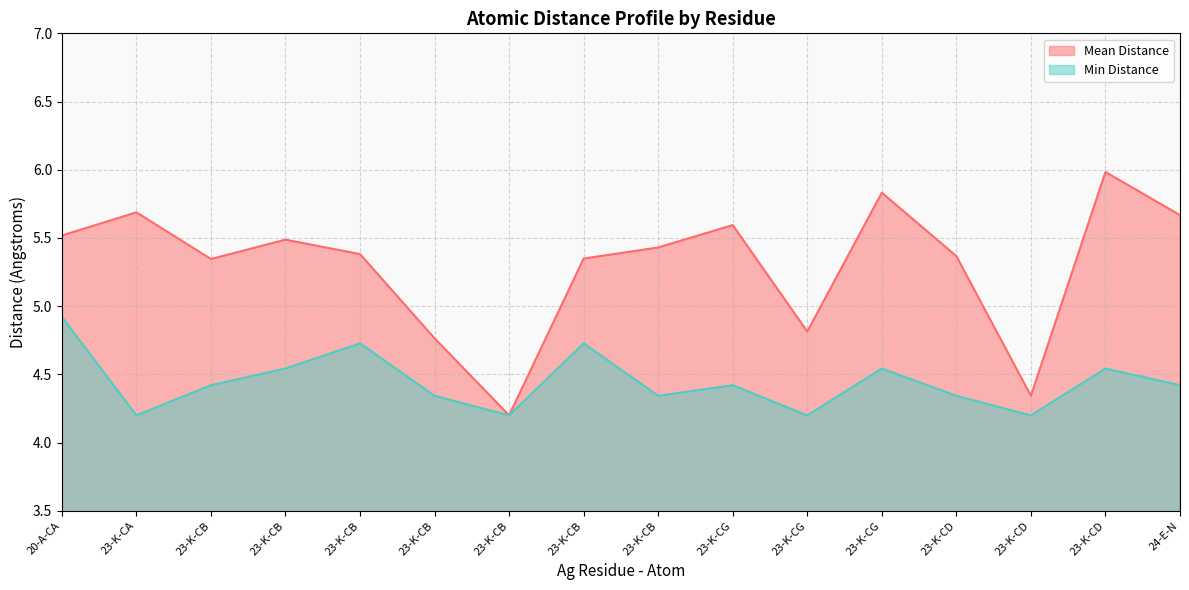

How many categories are shown in the chart?

16